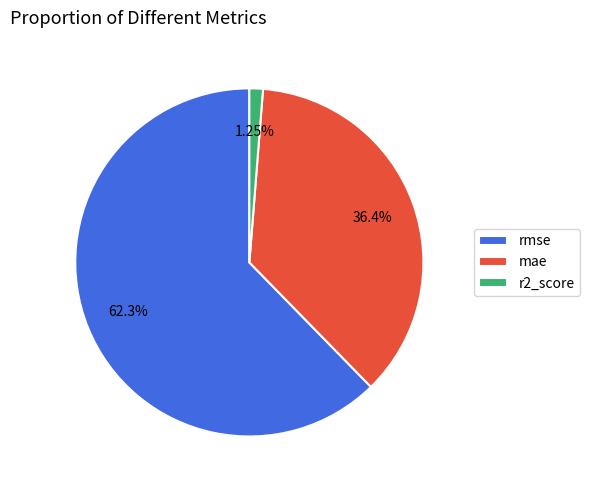

Is it true that r2_score is 1% of the pie?

True